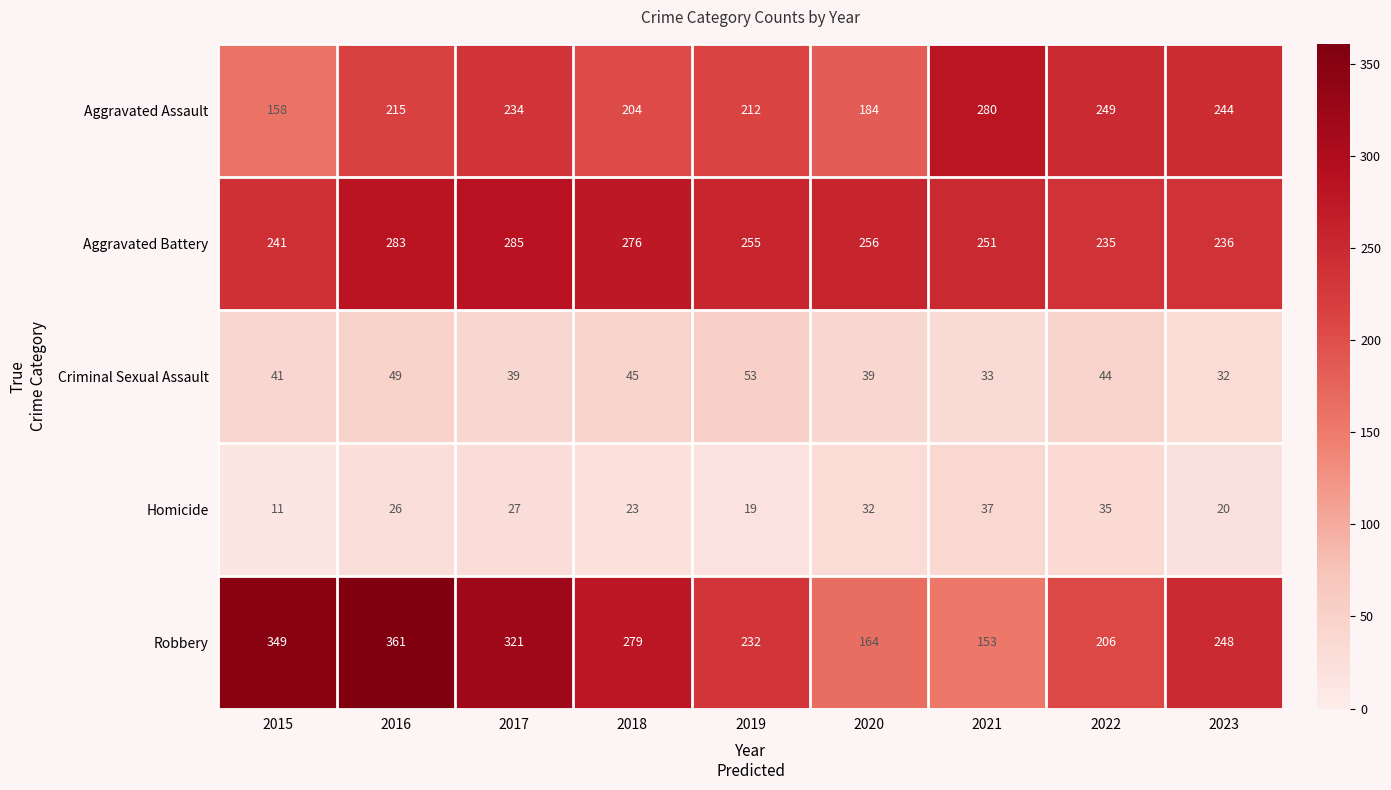

What is the spread (max minus min) of values at 2021?

247